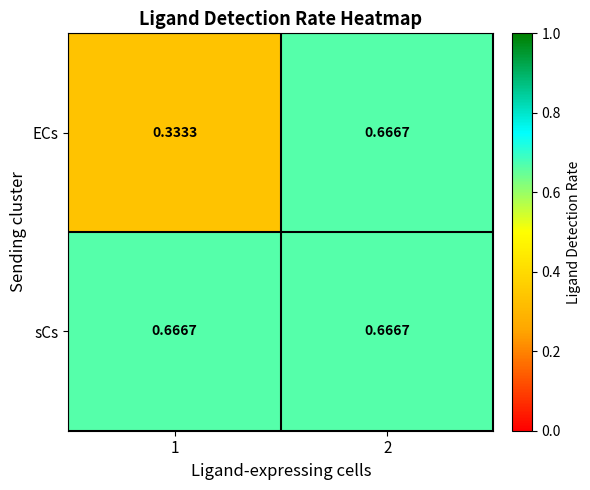

Rank the series by their average value, from lowest to highest.

ECs, sCs